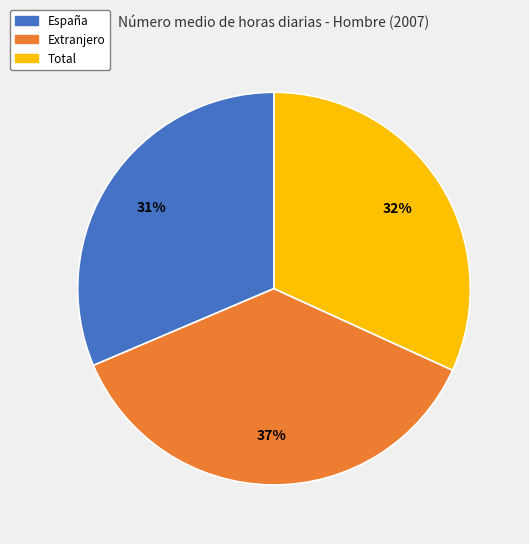

Count the number of slices in the pie.

3